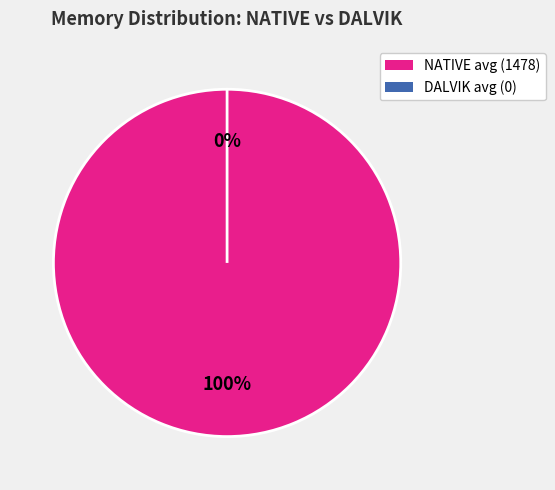

To the nearest percent, what is the difference between the largest and smallest slice percentages?

100%